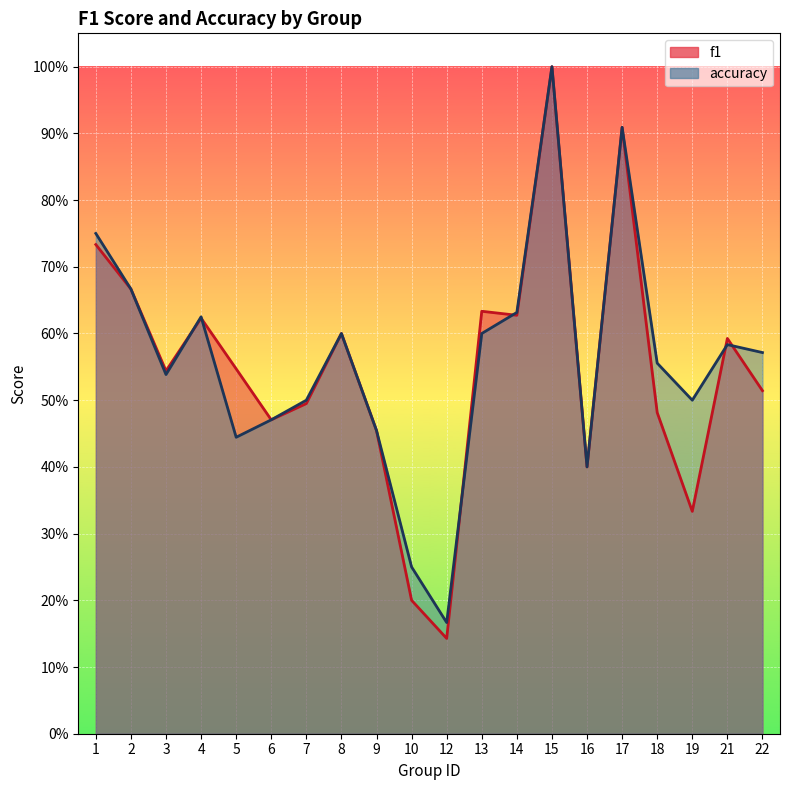

Where do f1 and accuracy first cross each other?

3 and 4